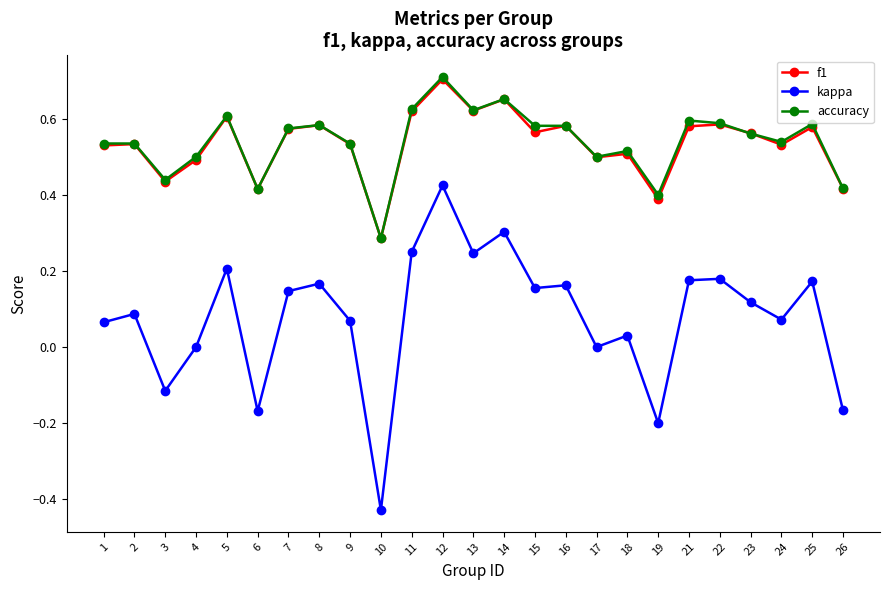

At which category does f1 reach its first local valley?

3